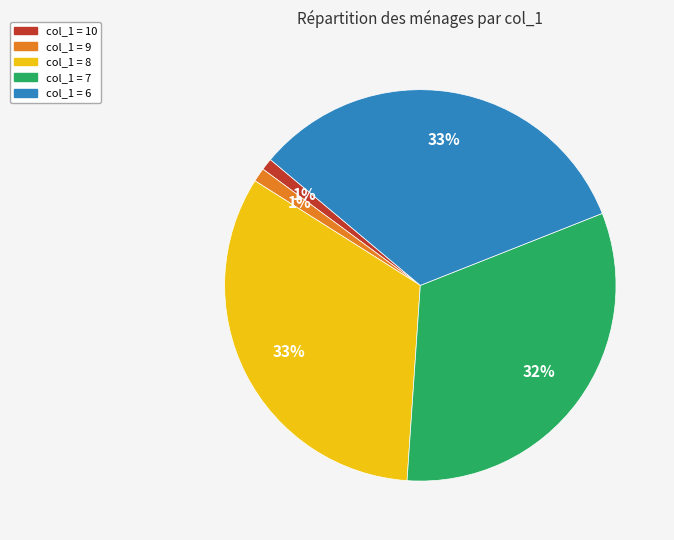

Is there any slice that represents more than half of the pie?

No